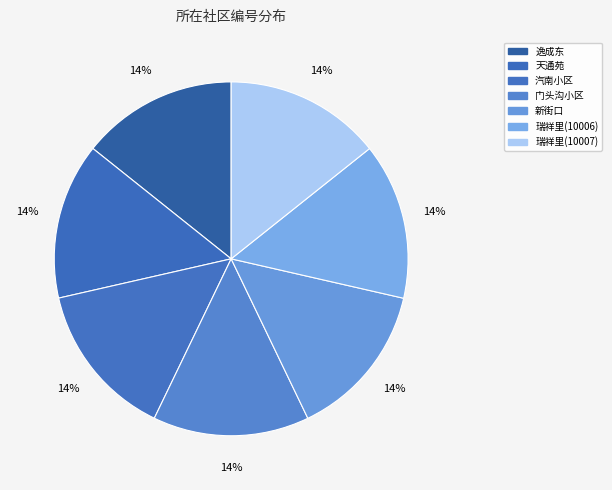

How many segments does this pie chart have?

7